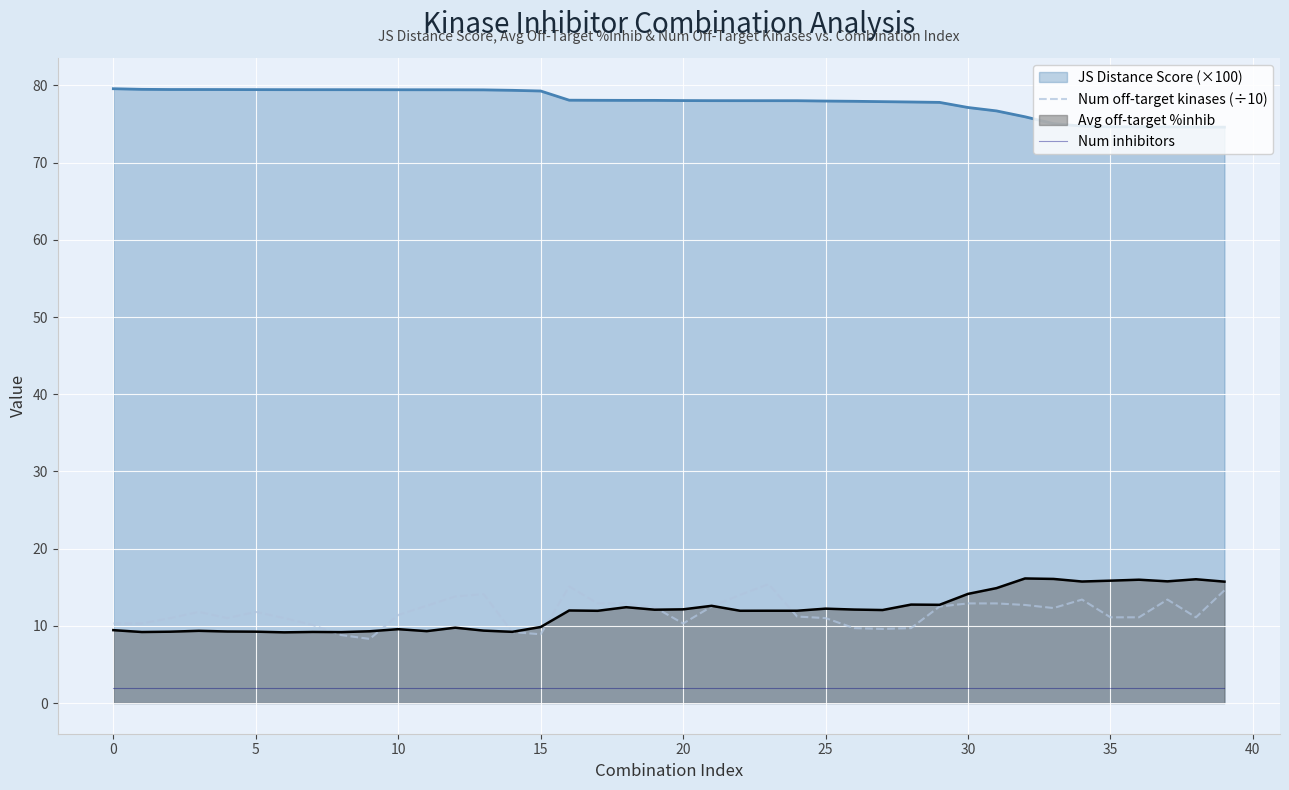

True or false: Num off-target kinases (÷10) has more than 1 points higher than both neighbors.

True